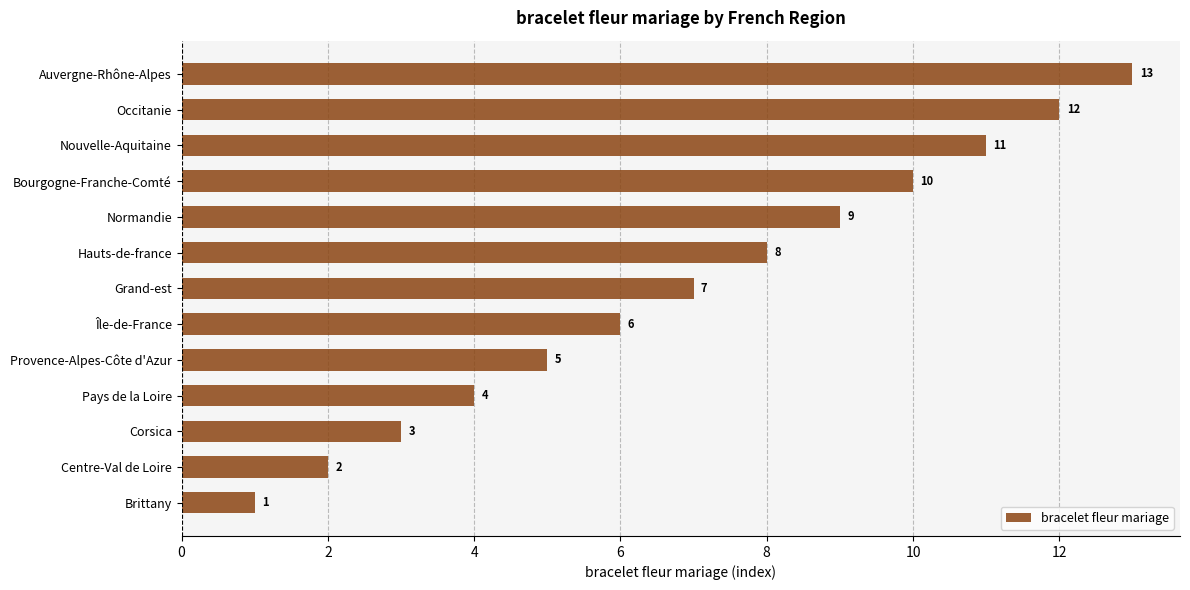

Does the chart contain any negative values?

No